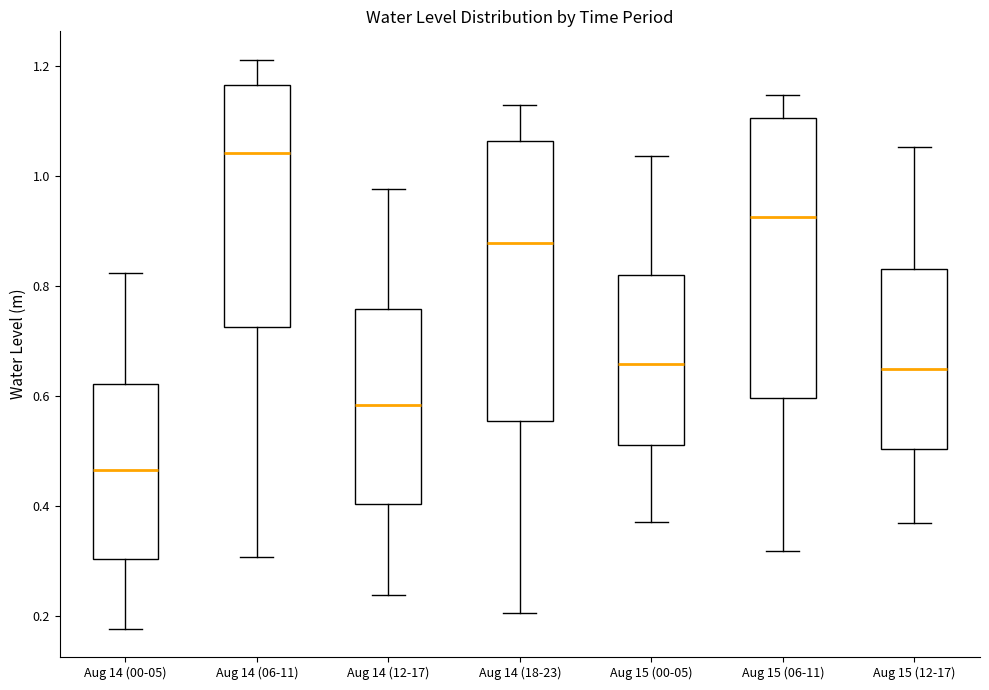

Reading left to right, read every box against the y-axis: the position of its median line, the range the box covers, and the ends of its whiskers. The values are not printed on the chart, so give them approximately, as read against the axis.

Aug 14 (00-05): median 0.46, box 0.30 to 0.62, whiskers 0.18 to 0.82
Aug 14 (06-11): median 1.04, box 0.72 to 1.16, whiskers 0.30 to 1.22
Aug 14 (12-17): median 0.58, box 0.40 to 0.76, whiskers 0.24 to 0.98
Aug 14 (18-23): median 0.88, box 0.56 to 1.06, whiskers 0.20 to 1.12
Aug 15 (00-05): median 0.66, box 0.52 to 0.82, whiskers 0.38 to 1.04
Aug 15 (06-11): median 0.92, box 0.60 to 1.10, whiskers 0.32 to 1.14
Aug 15 (12-17): median 0.64, box 0.50 to 0.84, whiskers 0.36 to 1.06